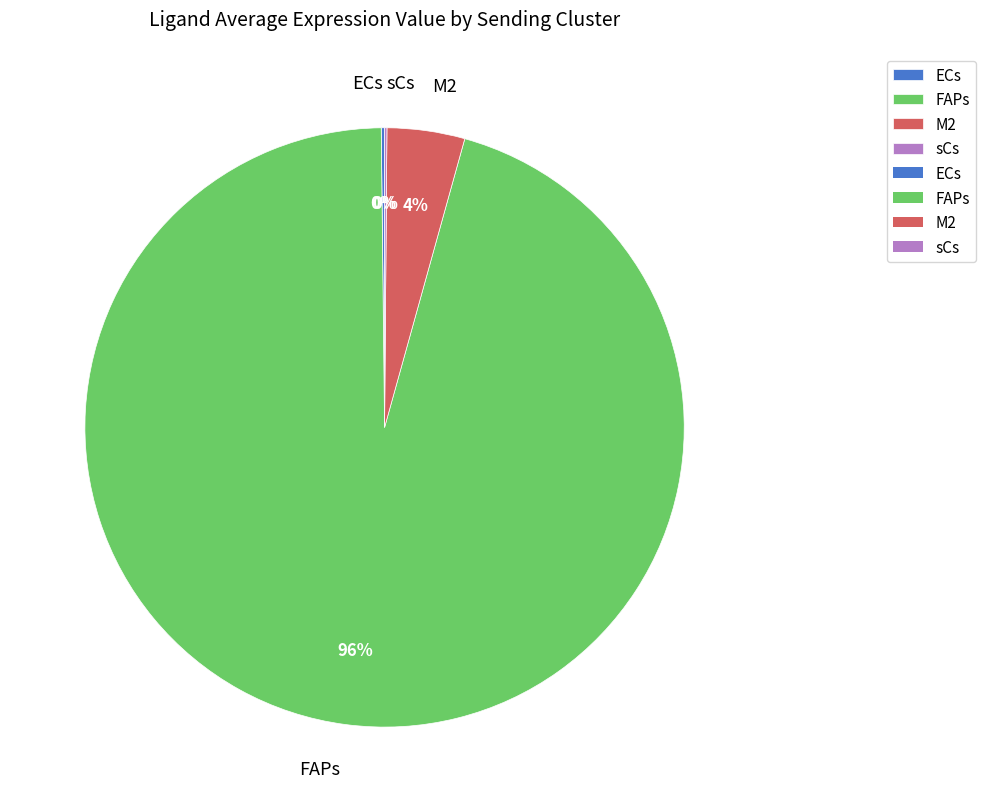

The M2 slice represents 11% of the pie. True or false?

False